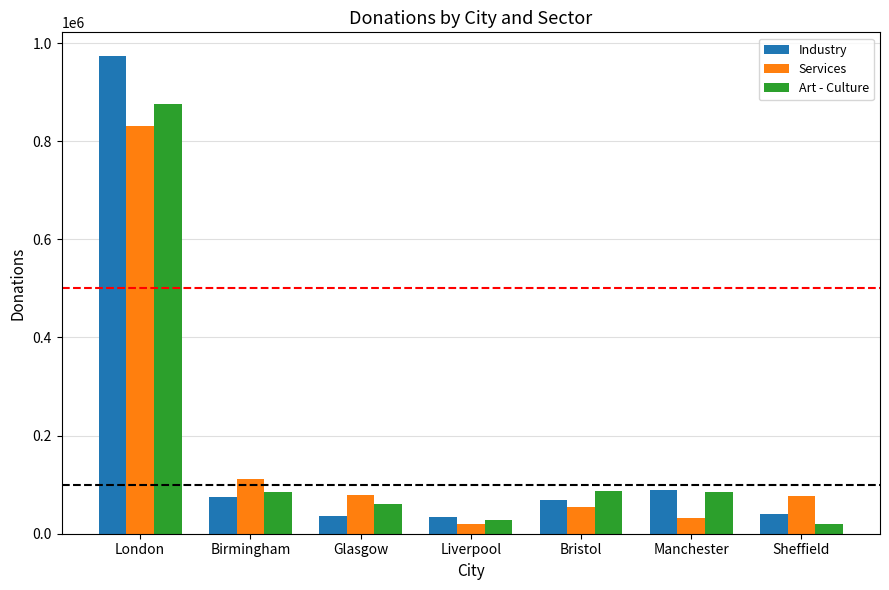

Which series has the largest range (max minus min)?

Industry